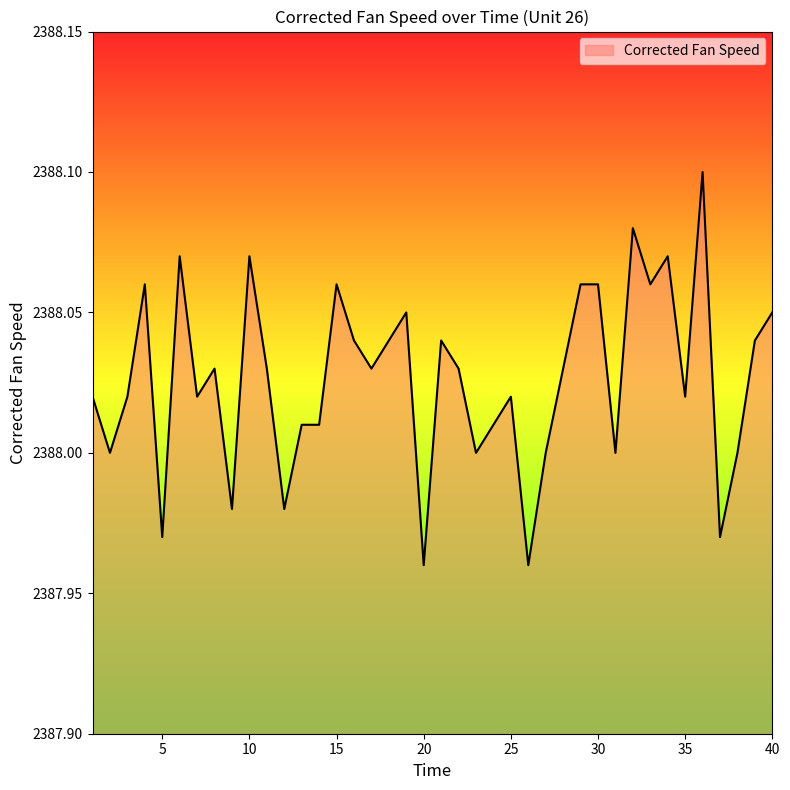

Does the chart have visible grid lines?

No